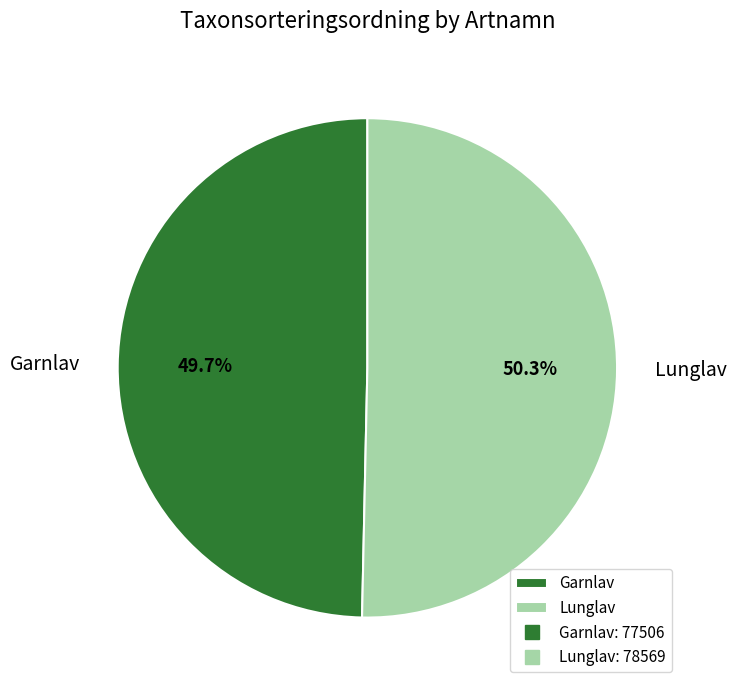

Is it true that Garnlav is 36% of the pie?

False